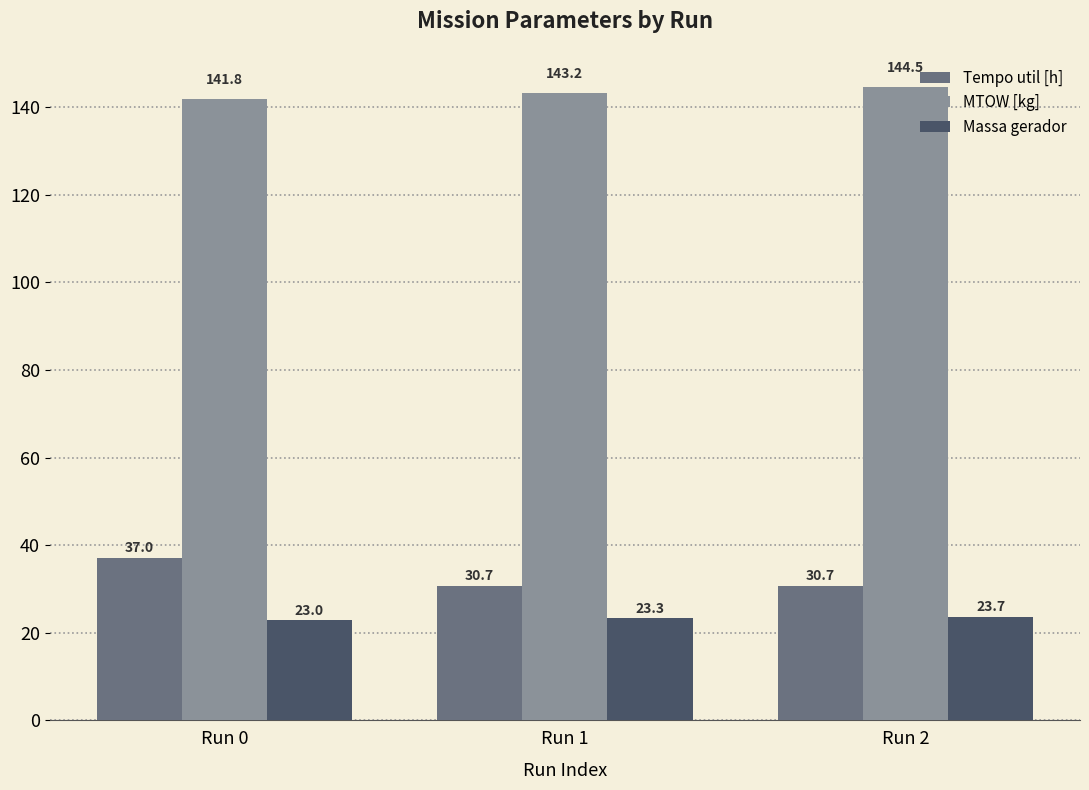

The Tempo util [h] series shows 30.7 at Run 1. True or false?

True